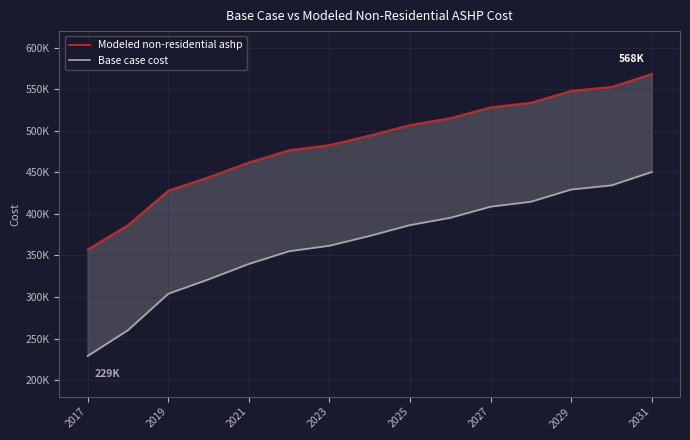

True or false: Base case cost has more than 1 points higher than both neighbors.

False